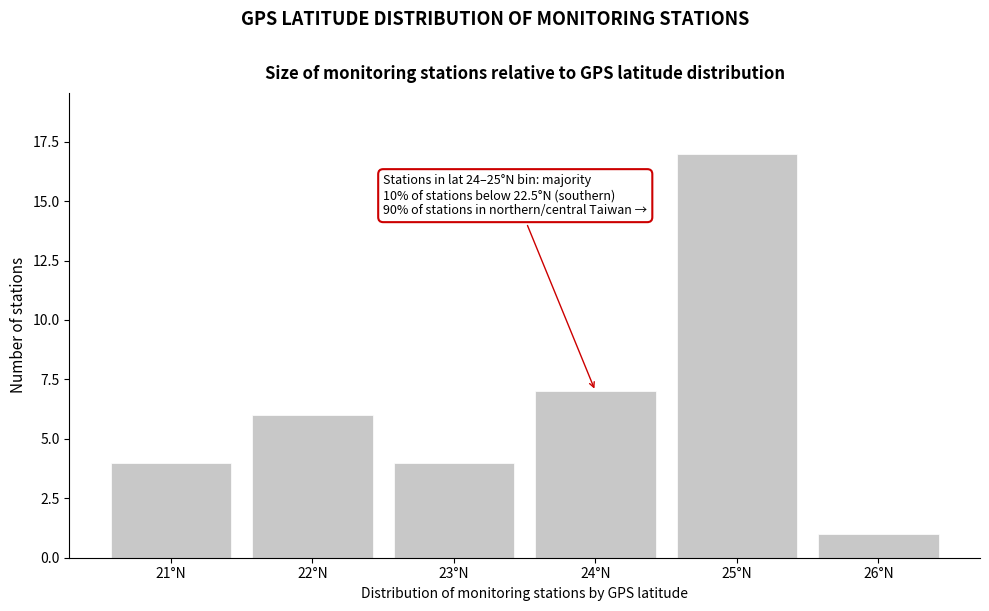

Reading left to right, extract all data points from this chart.

4	6	4	7	17	1